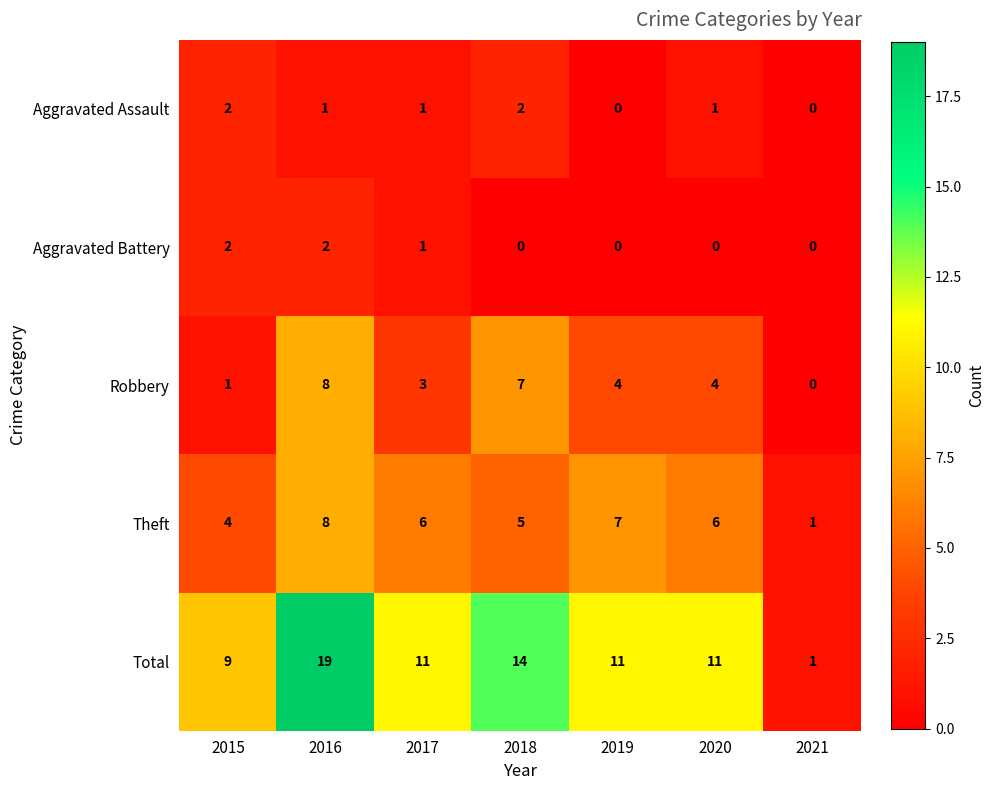

How many Aggravated Battery values are between 0 and 2?

7